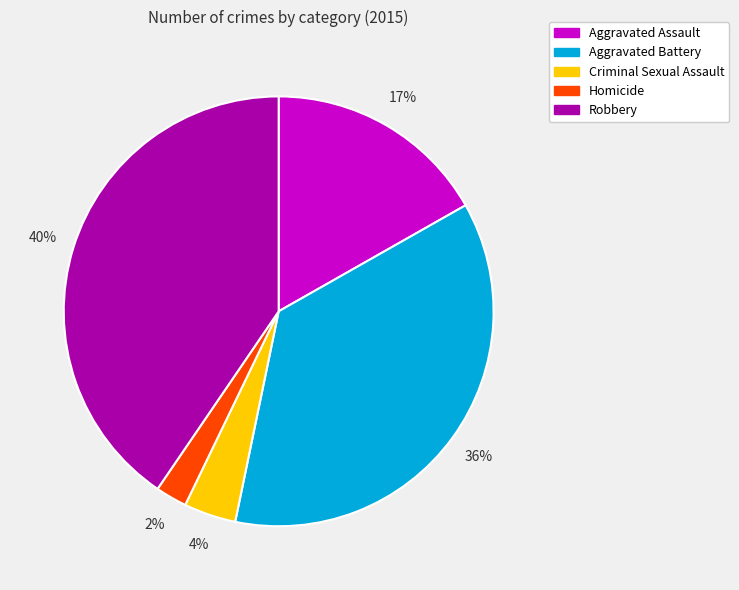

To the nearest percent, what portion does Aggravated Assault represent?

17%